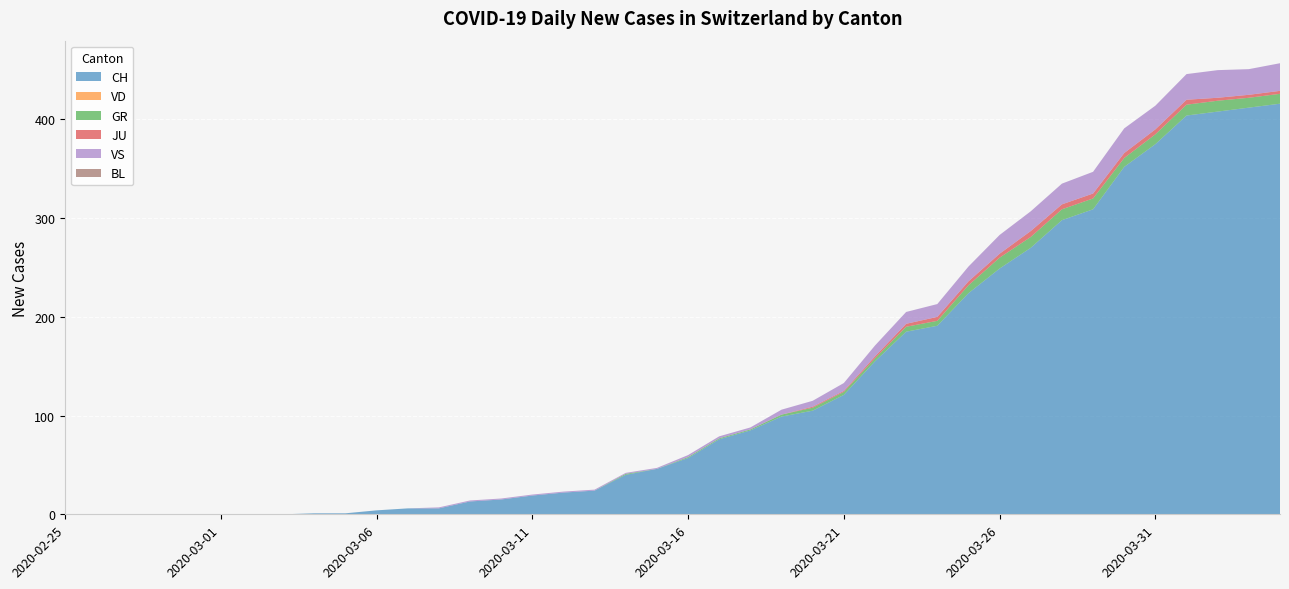

Reading left to right, transcribe all the data shown in this chart.

CH: 2020-02-25=0	2020-02-26=0	2020-02-27=0	2020-02-28=0	2020-02-29=0	2020-03-01=0	2020-03-02=0	2020-03-03=0	2020-03-04=1	2020-03-05=1	2020-03-06=4	2020-03-07=6	2020-03-08=6	2020-03-09=13	2020-03-10=15	2020-03-11=19	2020-03-12=22	2020-03-13=24	2020-03-14=40	2020-03-15=46	2020-03-16=57	2020-03-17=76	2020-03-18=85	2020-03-19=99	2020-03-20=105	2020-03-21=121	2020-03-22=155	2020-03-23=185	2020-03-24=191	2020-03-25=224	2020-03-26=249	2020-03-27=270	2020-03-28=298	2020-03-29=309	2020-03-30=352	2020-03-31=375	2020-04-01=404	2020-04-02=408	2020-04-03=412	2020-04-04=416
VD: 2020-02-25=0	2020-02-26=0	2020-02-27=0	2020-02-28=0	2020-02-29=0	2020-03-01=0	2020-03-02=0	2020-03-03=0	2020-03-04=0	2020-03-05=0	2020-03-06=0	2020-03-07=0	2020-03-08=0	2020-03-09=0	2020-03-10=0	2020-03-11=0	2020-03-12=0	2020-03-13=0	2020-03-14=0	2020-03-15=0	2020-03-16=0	2020-03-17=0	2020-03-18=0	2020-03-19=0	2020-03-20=0	2020-03-21=0	2020-03-22=0	2020-03-23=0	2020-03-24=0	2020-03-25=0	2020-03-26=0	2020-03-27=0	2020-03-28=0	2020-03-29=0	2020-03-30=0	2020-03-31=0	2020-04-01=0	2020-04-02=0	2020-04-03=0	2020-04-04=0
GR: 2020-02-25=0	2020-02-26=0	2020-02-27=0	2020-02-28=0	2020-02-29=0	2020-03-01=0	2020-03-02=0	2020-03-03=0	2020-03-04=0	2020-03-05=0	2020-03-06=0	2020-03-07=0	2020-03-08=0	2020-03-09=0	2020-03-10=0	2020-03-11=0	2020-03-12=0	2020-03-13=0	2020-03-14=1	2020-03-15=0	2020-03-16=1	2020-03-17=1	2020-03-18=1	2020-03-19=2	2020-03-20=3	2020-03-21=3	2020-03-22=3	2020-03-23=5	2020-03-24=5	2020-03-25=8	2020-03-26=11	2020-03-27=11	2020-03-28=11	2020-03-29=11	2020-03-30=9	2020-03-31=10	2020-04-01=11	2020-04-02=11	2020-04-03=10	2020-04-04=10
JU: 2020-02-25=0	2020-02-26=0	2020-02-27=0	2020-02-28=0	2020-02-29=0	2020-03-01=0	2020-03-02=0	2020-03-03=0	2020-03-04=0	2020-03-05=0	2020-03-06=0	2020-03-07=0	2020-03-08=0	2020-03-09=0	2020-03-10=0	2020-03-11=0	2020-03-12=0	2020-03-13=0	2020-03-14=0	2020-03-15=0	2020-03-16=0	2020-03-17=0	2020-03-18=0	2020-03-19=0	2020-03-20=1	2020-03-21=1	2020-03-22=2	2020-03-23=3	2020-03-24=4	2020-03-25=4	2020-03-26=4	2020-03-27=6	2020-03-28=5	2020-03-29=5	2020-03-30=5	2020-03-31=5	2020-04-01=5	2020-04-02=3	2020-04-03=3	2020-04-04=3
VS: 2020-02-25=0	2020-02-26=0	2020-02-27=0	2020-02-28=0	2020-02-29=0	2020-03-01=0	2020-03-02=0	2020-03-03=0	2020-03-04=0	2020-03-05=0	2020-03-06=0	2020-03-07=0	2020-03-08=1	2020-03-09=1	2020-03-10=1	2020-03-11=1	2020-03-12=1	2020-03-13=1	2020-03-14=1	2020-03-15=1	2020-03-16=2	2020-03-17=2	2020-03-18=2	2020-03-19=5	2020-03-20=6	2020-03-21=8	2020-03-22=11	2020-03-23=12	2020-03-24=13	2020-03-25=15	2020-03-26=19	2020-03-27=20	2020-03-28=21	2020-03-29=22	2020-03-30=25	2020-03-31=24	2020-04-01=26	2020-04-02=28	2020-04-03=26	2020-04-04=28
BL: 2020-02-25=0	2020-02-26=0	2020-02-27=0	2020-02-28=0	2020-02-29=0	2020-03-01=0	2020-03-02=0	2020-03-03=0	2020-03-04=0	2020-03-05=0	2020-03-06=0	2020-03-07=0	2020-03-08=0	2020-03-09=0	2020-03-10=0	2020-03-11=0	2020-03-12=0	2020-03-13=0	2020-03-14=0	2020-03-15=0	2020-03-16=0	2020-03-17=0	2020-03-18=0	2020-03-19=0	2020-03-20=0	2020-03-21=0	2020-03-22=0	2020-03-23=0	2020-03-24=0	2020-03-25=0	2020-03-26=0	2020-03-27=0	2020-03-28=0	2020-03-29=0	2020-03-30=0	2020-03-31=0	2020-04-01=0	2020-04-02=0	2020-04-03=0	2020-04-04=0